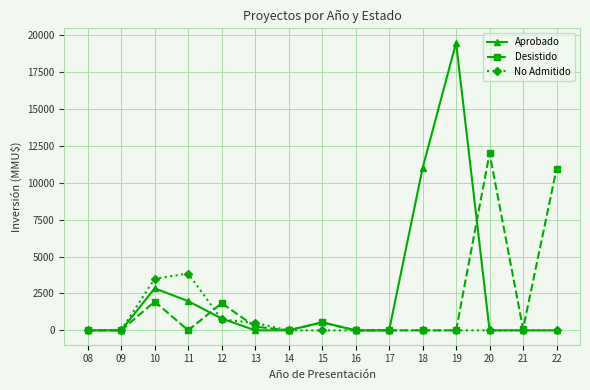

List the series in order of their peak value, lowest first.

No Admitido, Desistido, Aprobado